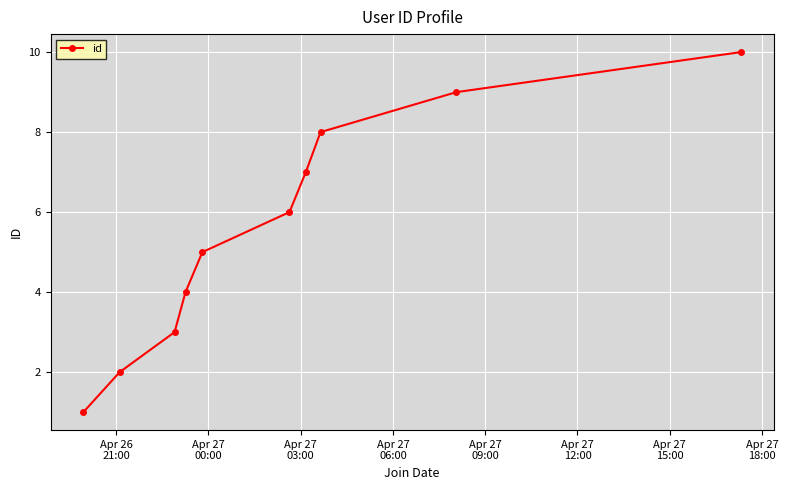

What is the difference between the second highest and second lowest values?

7